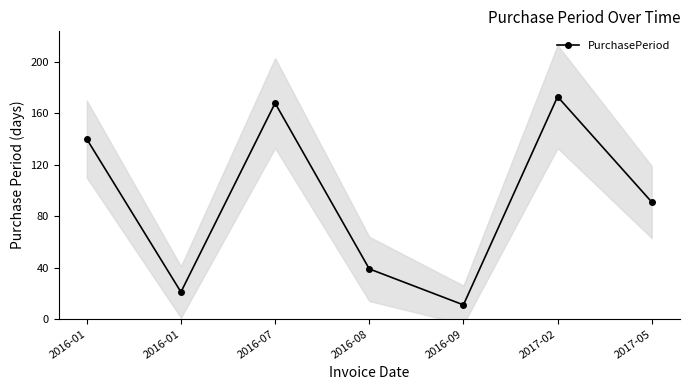

Which has a higher value, 2016-01 or 2016-08?

2016-01